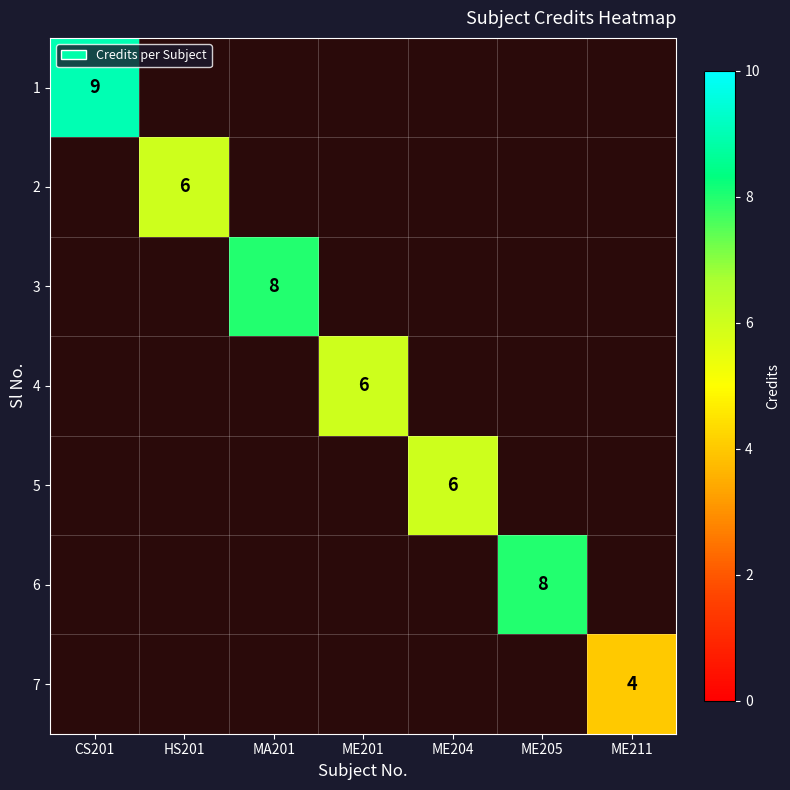

Which has a higher value, HS201 or MA201?

MA201